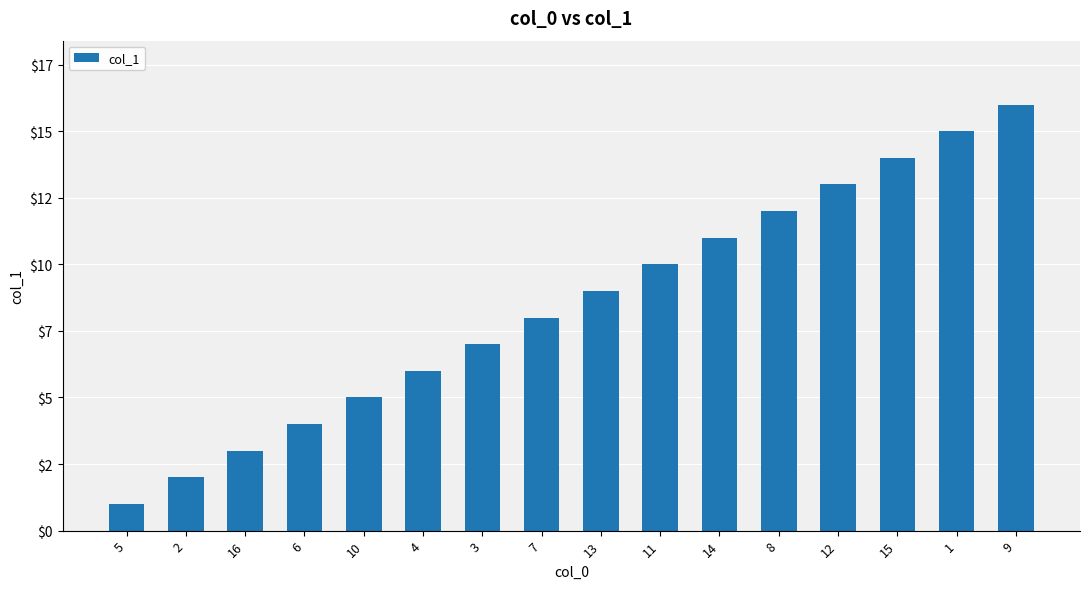

What is the sum of the values at 8 and 15?

26